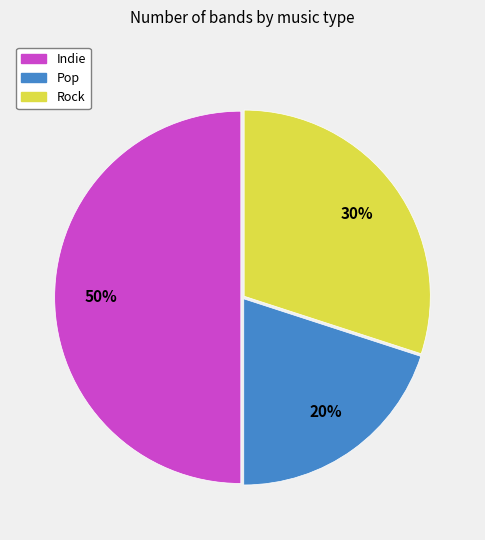

Is the sum of Indie and Pop greater than half?

Yes